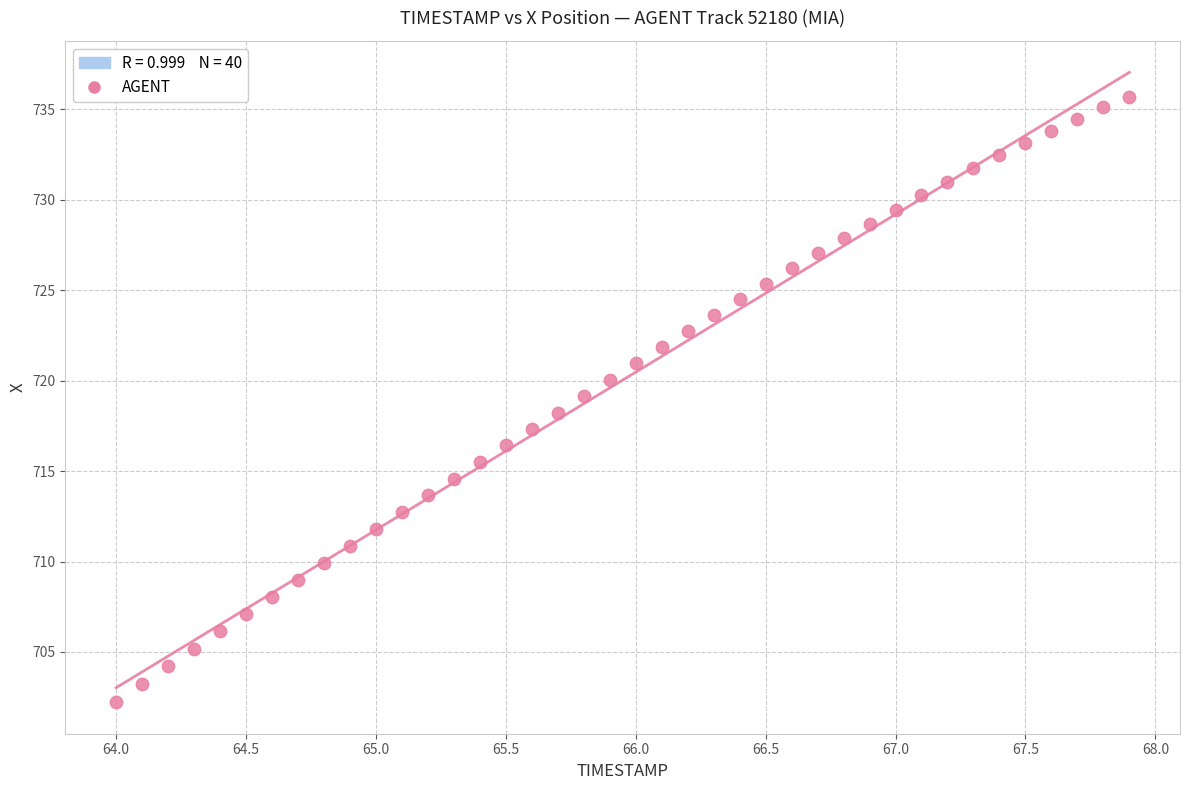

What is the range of X values (max minus min)?

3.9